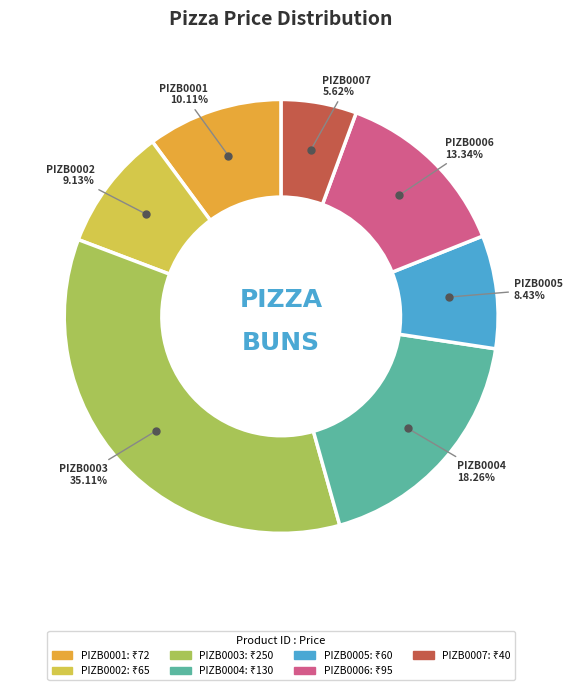

Is there a majority slice in this chart?

No